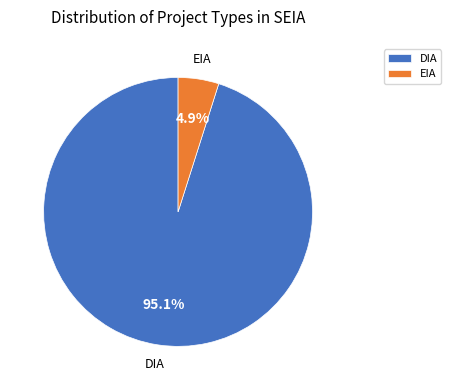

To the nearest percent, what is the average slice percentage?

50%